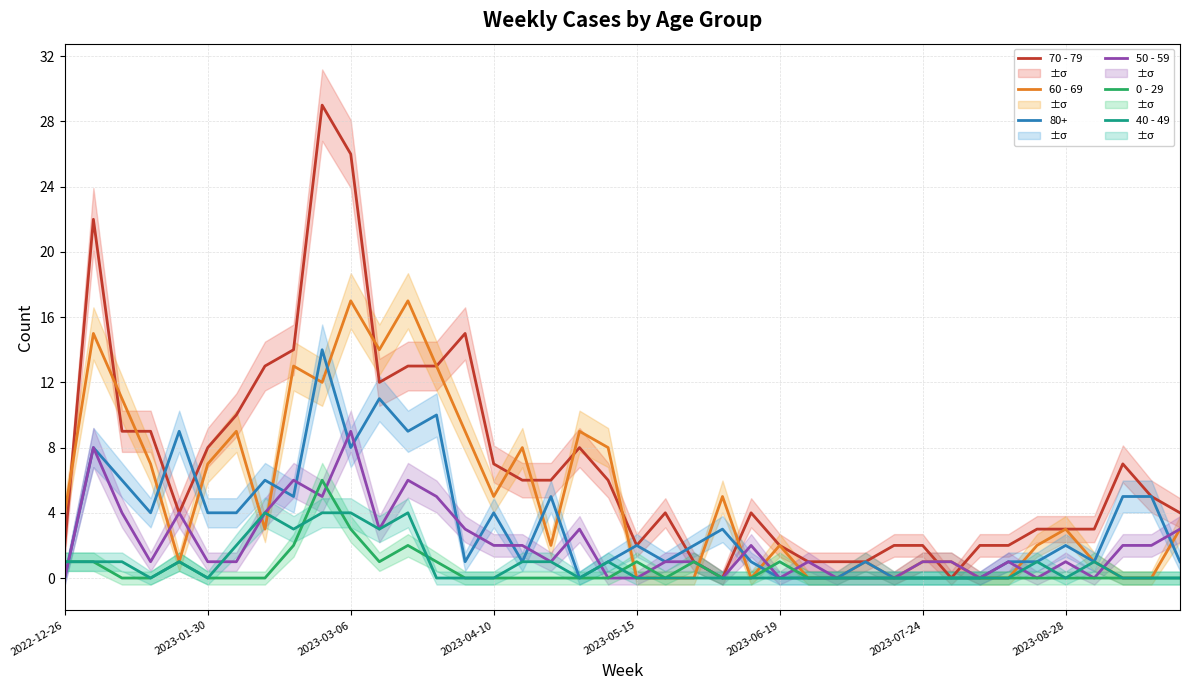

Which category has the highest value in the 50 - 59 series?

2023-03-06